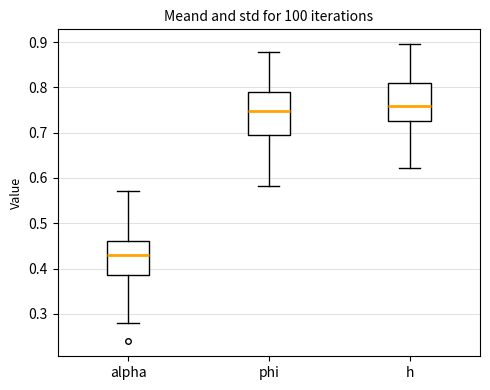

Reading left to right, transcribe this box plot: for each box, give where its median line is, the range the box spans, and where its two whiskers end, as read against the y-axis. The values are not printed on the chart, so give them approximately, as read against the axis.

alpha: median 0.43, box 0.39 to 0.46, whiskers 0.28 to 0.57
phi: median 0.75, box 0.69 to 0.79, whiskers 0.58 to 0.88
h: median 0.76, box 0.73 to 0.81, whiskers 0.62 to 0.90